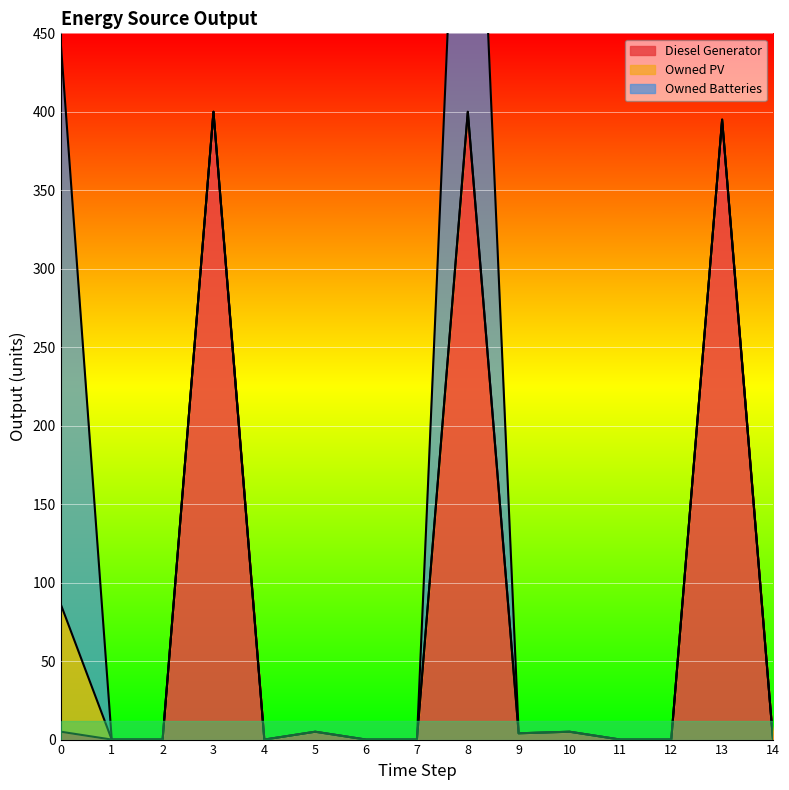

At how many categories does at least one series exceed 105?

4